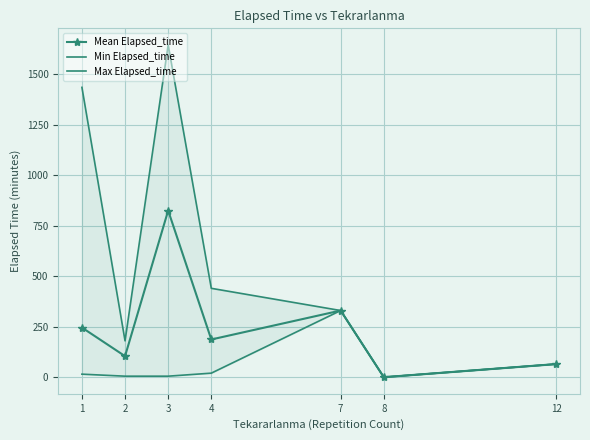

At which category does Max Elapsed_time reach its first local peak?

3